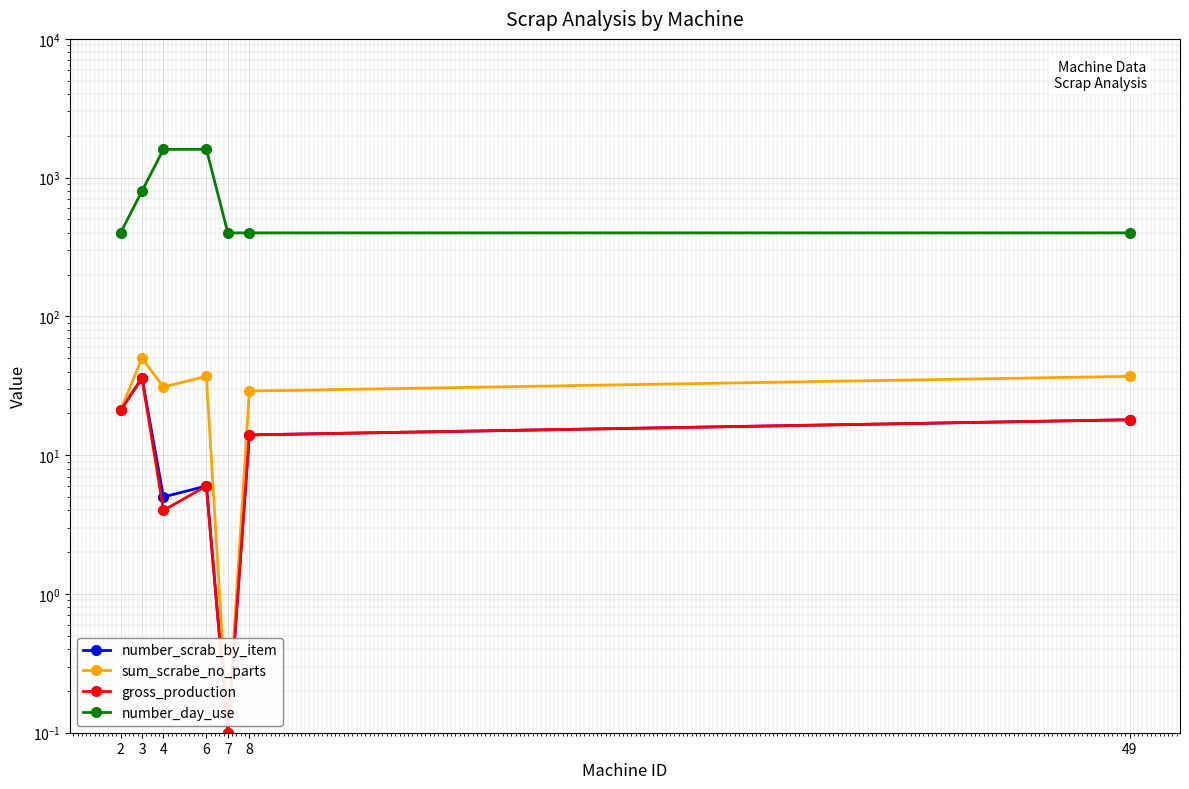

True or false: gross_production has a value of 14.0 at 8.

True